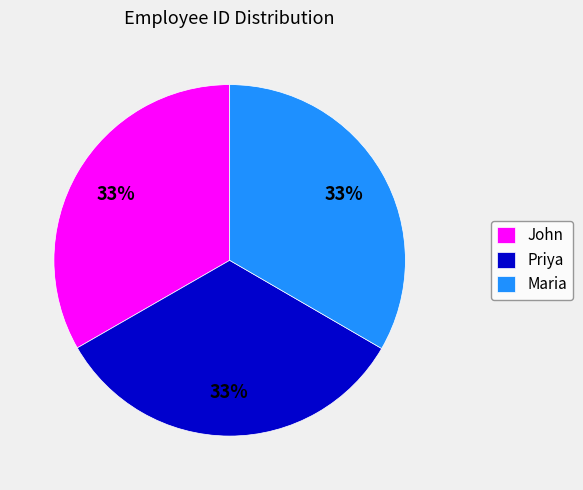

Approximately how many times larger is the value at Priya compared to John?

1.0